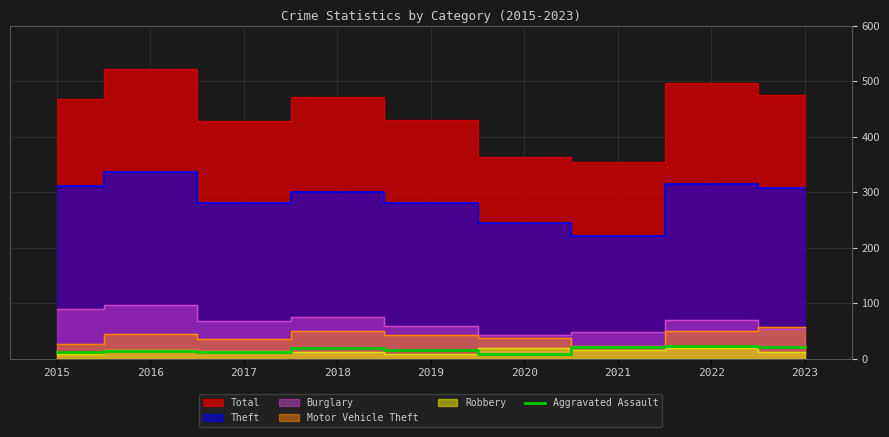

At which category does the data reach its first local peak?

2016